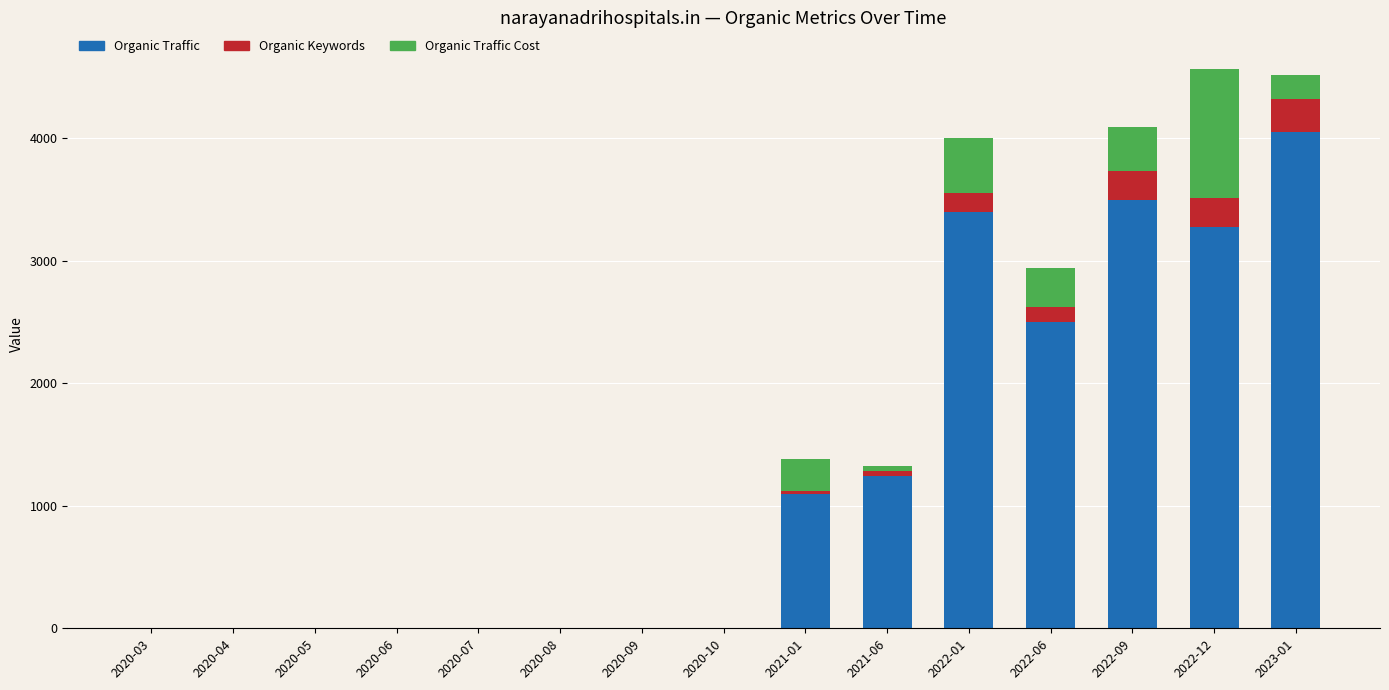

What is the sum of all Organic Traffic values?

19070